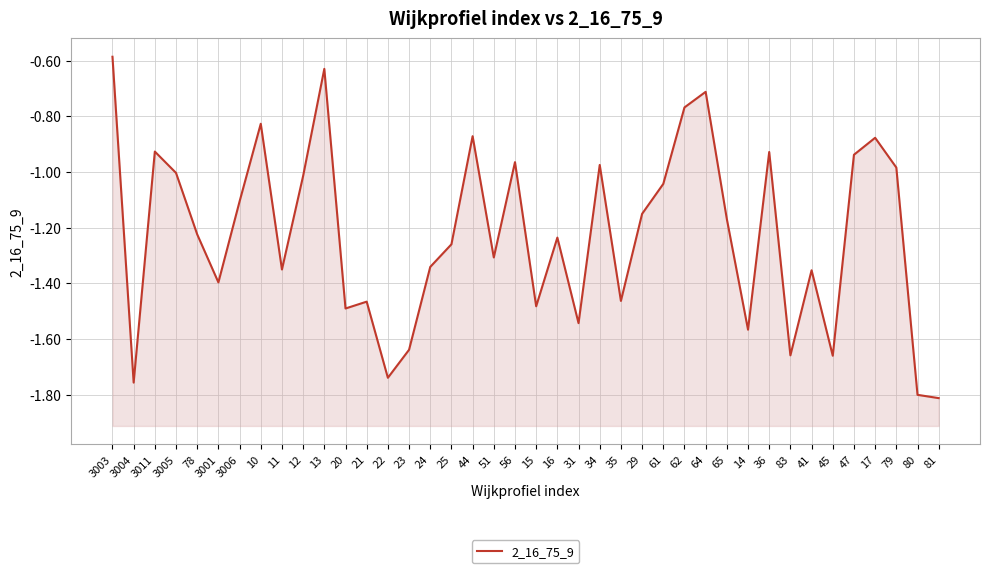

True or false: the data has more than 2 interior local peaks.

True